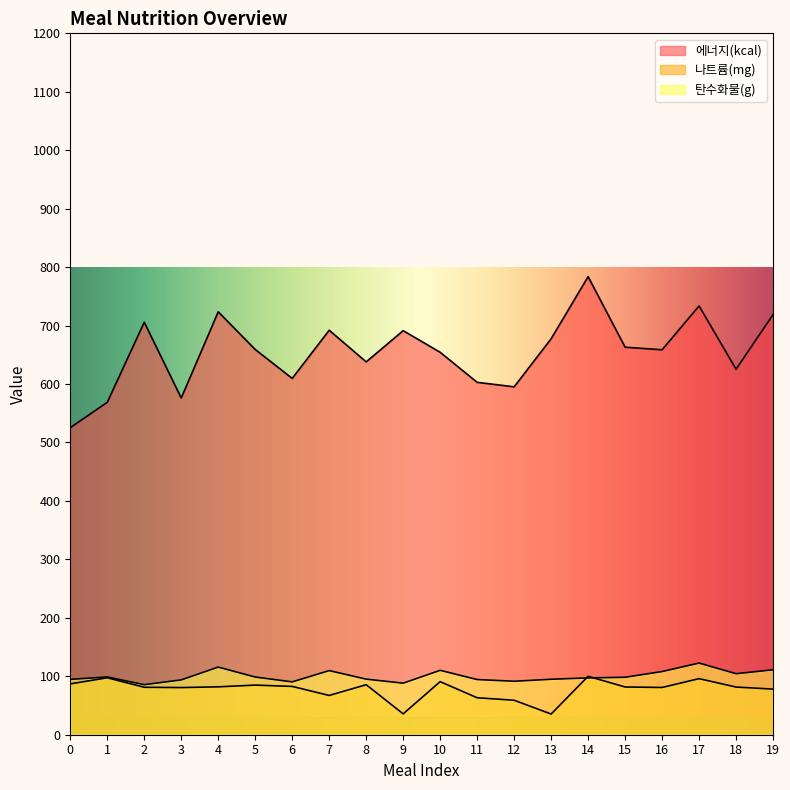

Where is the first local minimum for 나트륨(mg)?

3